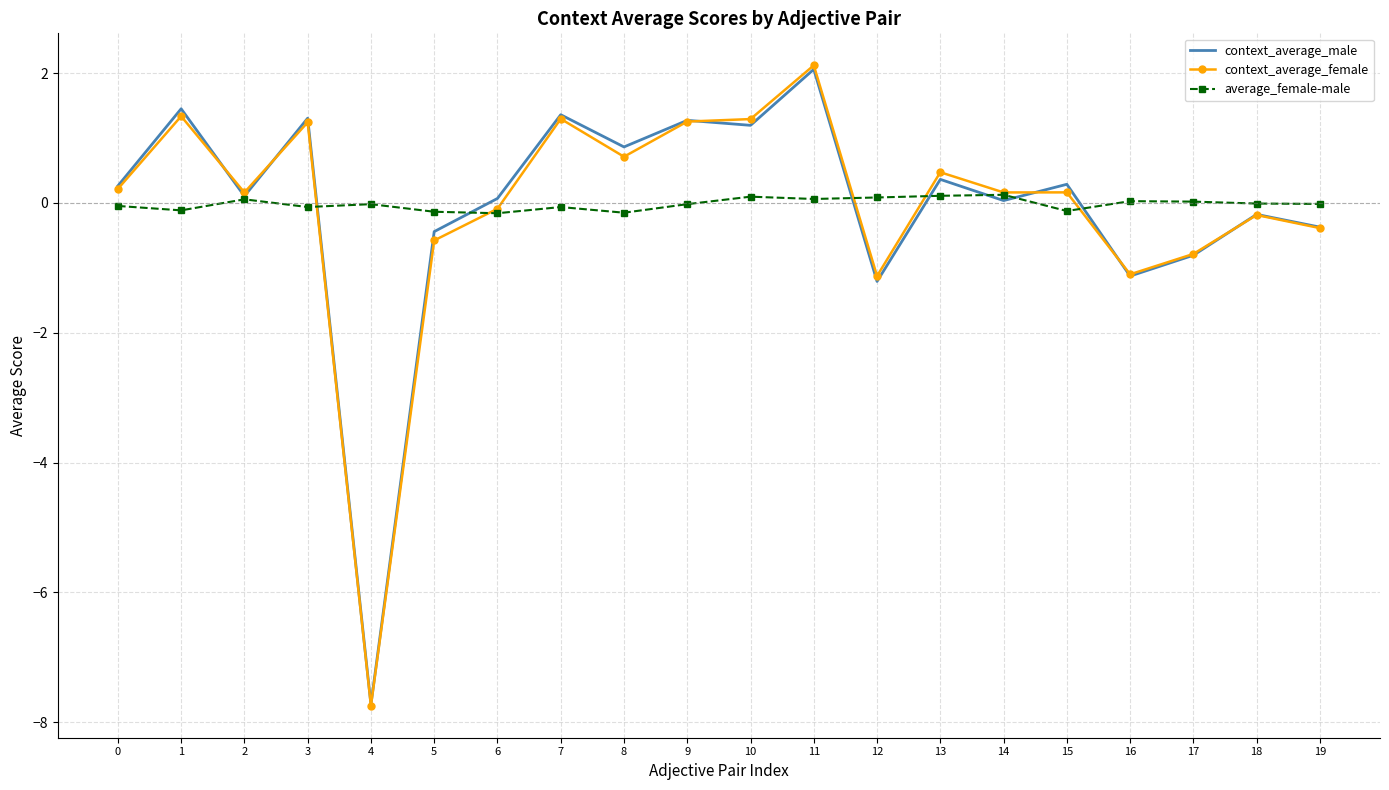

The context_average_male series shows 1.5 at 1. True or false?

True